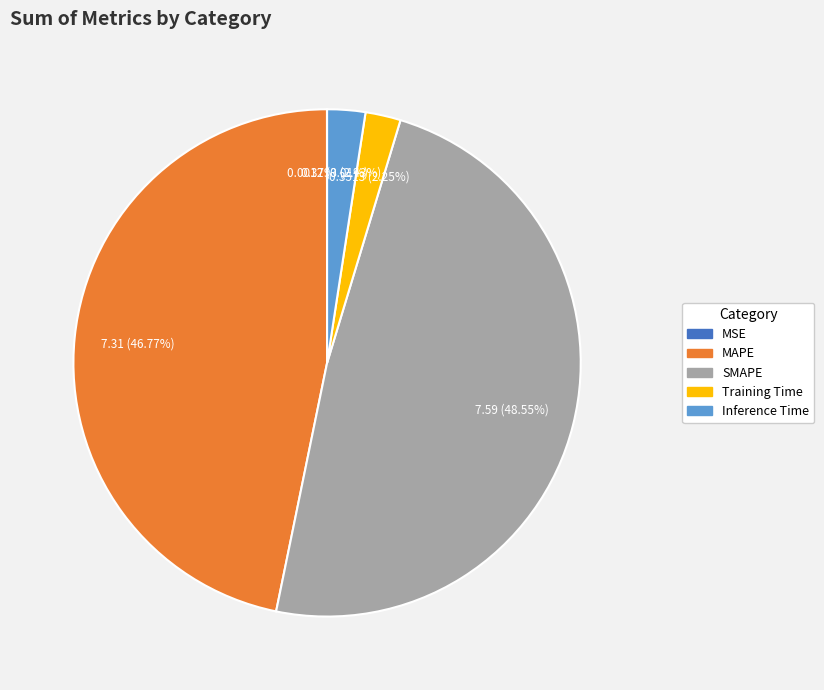

Which slice is the largest?

SMAPE